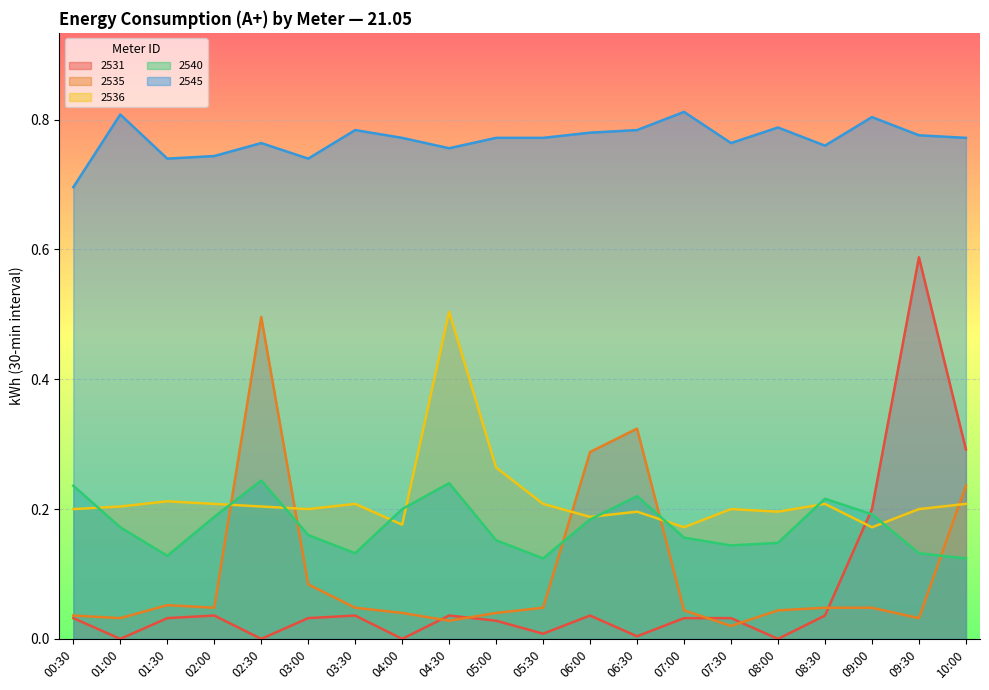

Which series has the largest total across all categories?

2545